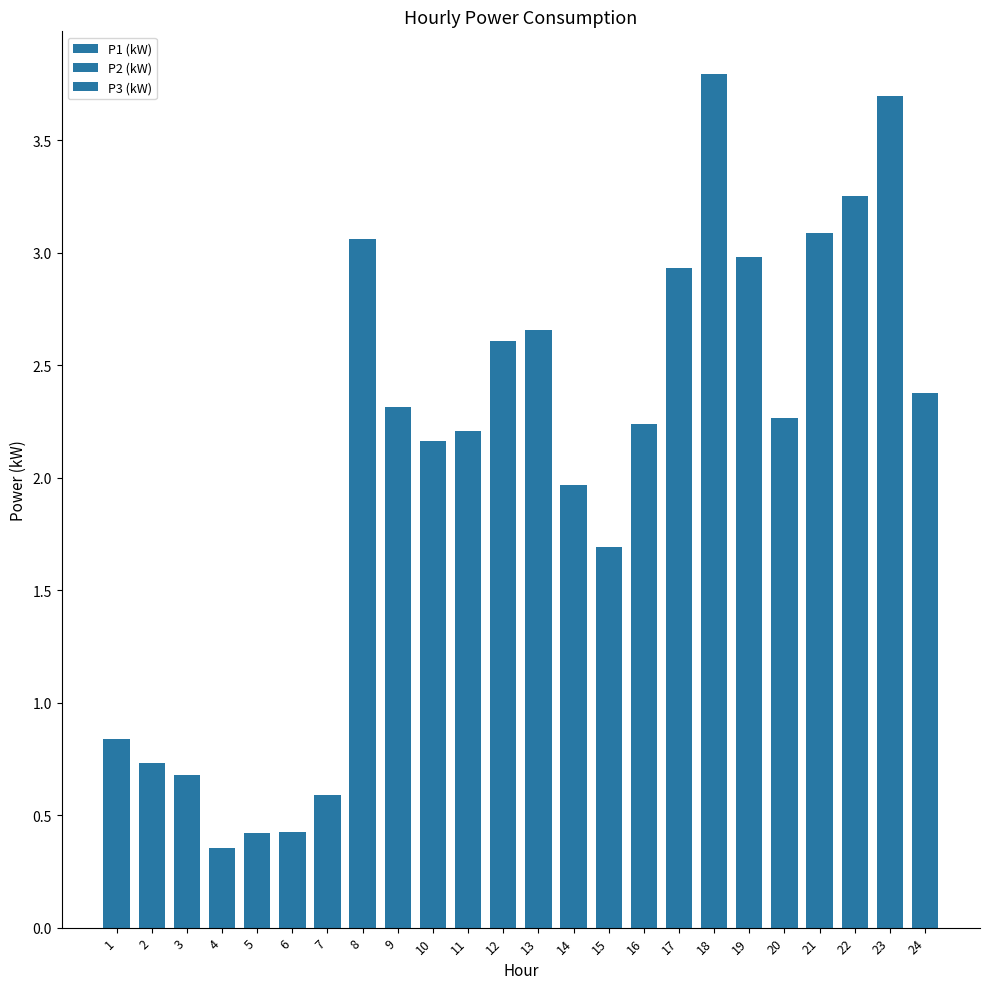

What is the value of the P2 (kW) bar at the 11th from the left?

2.2